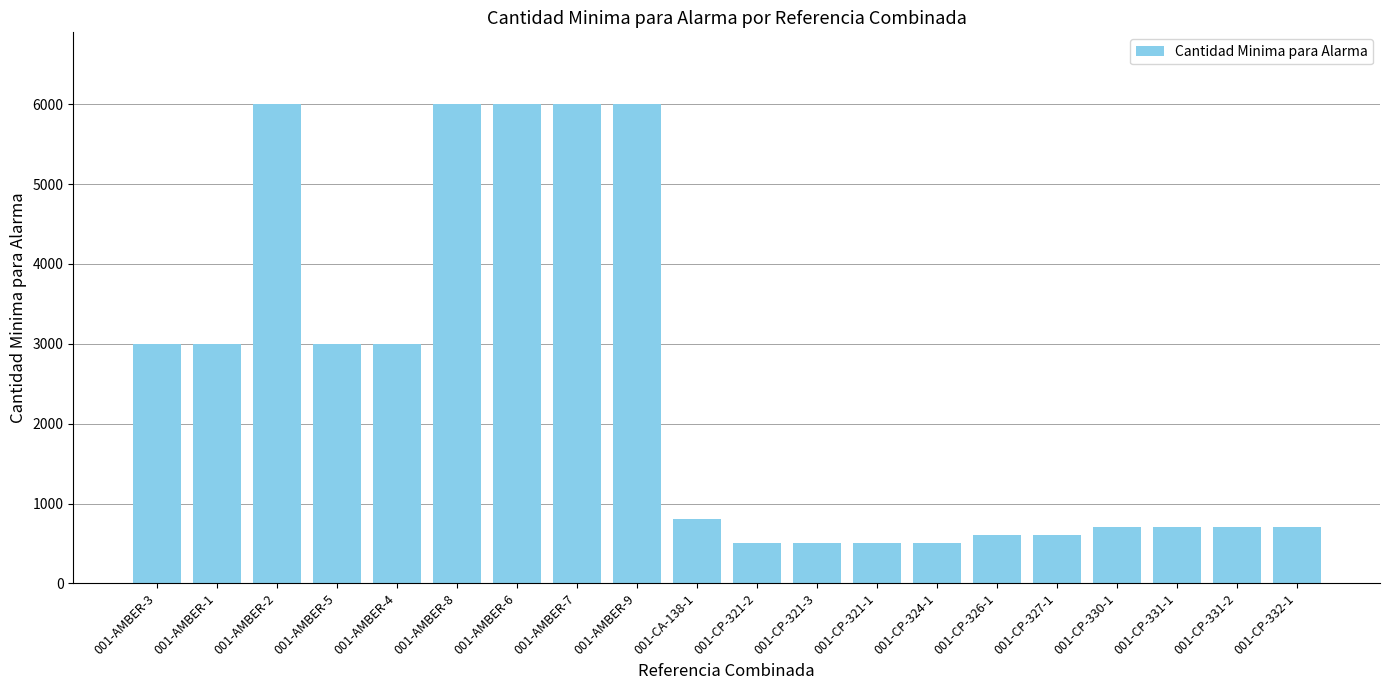

How many values are below 800?

10